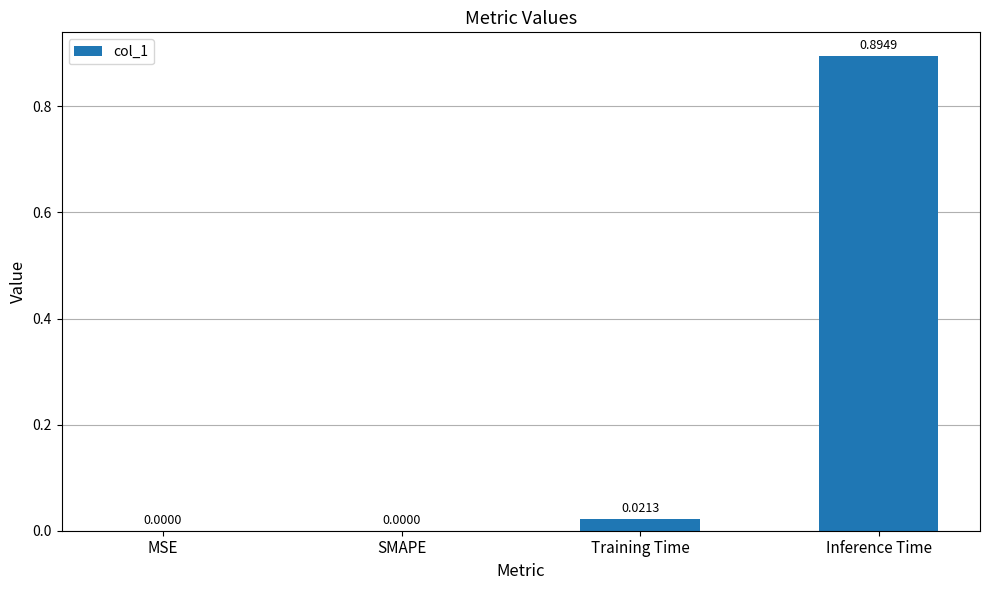

Count the number of data series in this chart.

1